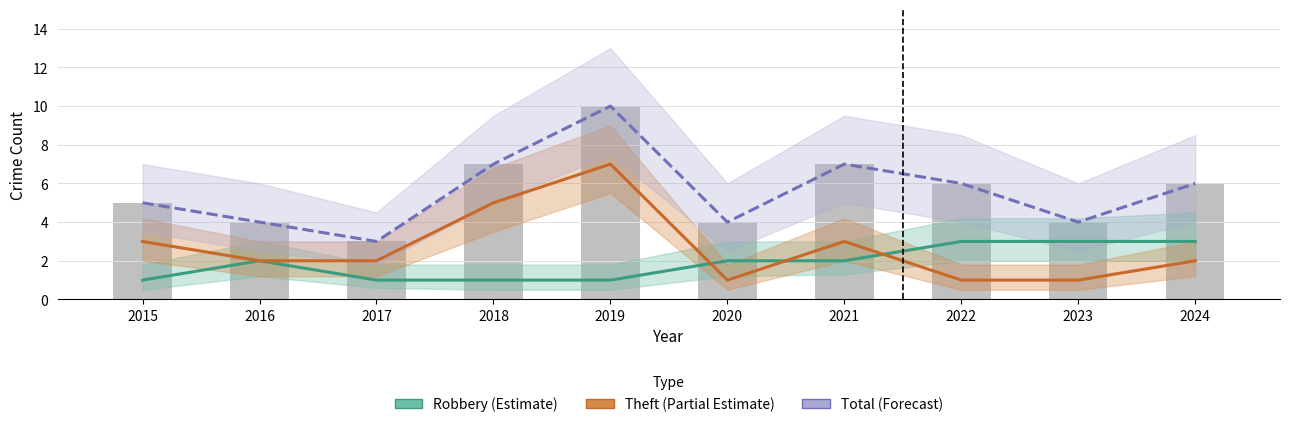

At which label does Total (Forecast) reach its peak?

2019